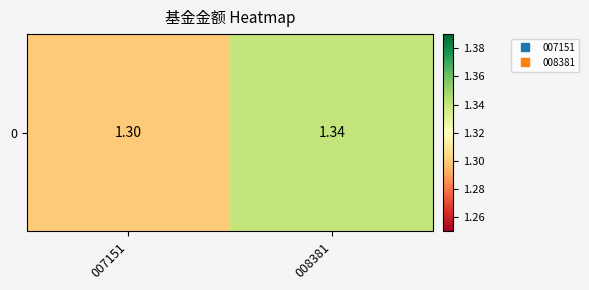

True or false: the data shows 1.3 at 007151.

True